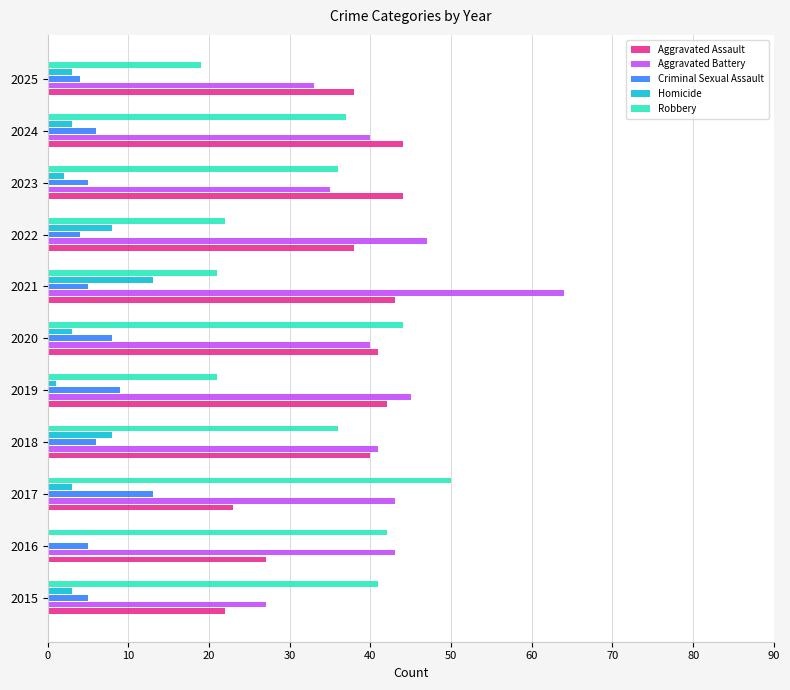

Is the value of Aggravated Battery at 2021 greater than the value of Criminal Sexual Assault at 2022?

Yes